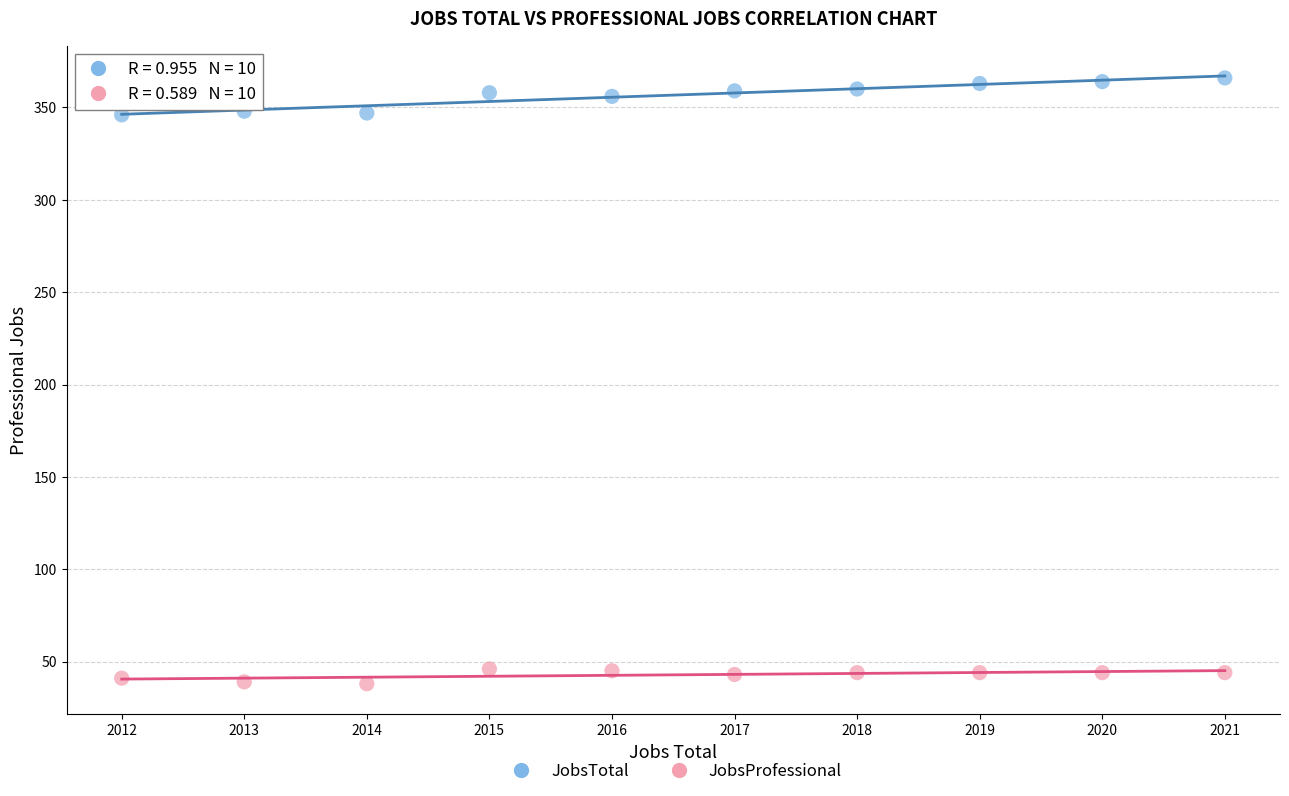

Which series reaches the minimum Y coordinate?

JobsProfessional